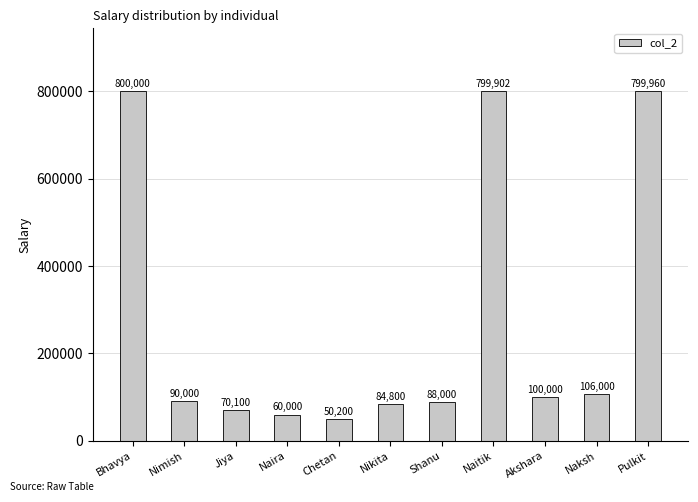

Does the chart contain stacked bars?

No